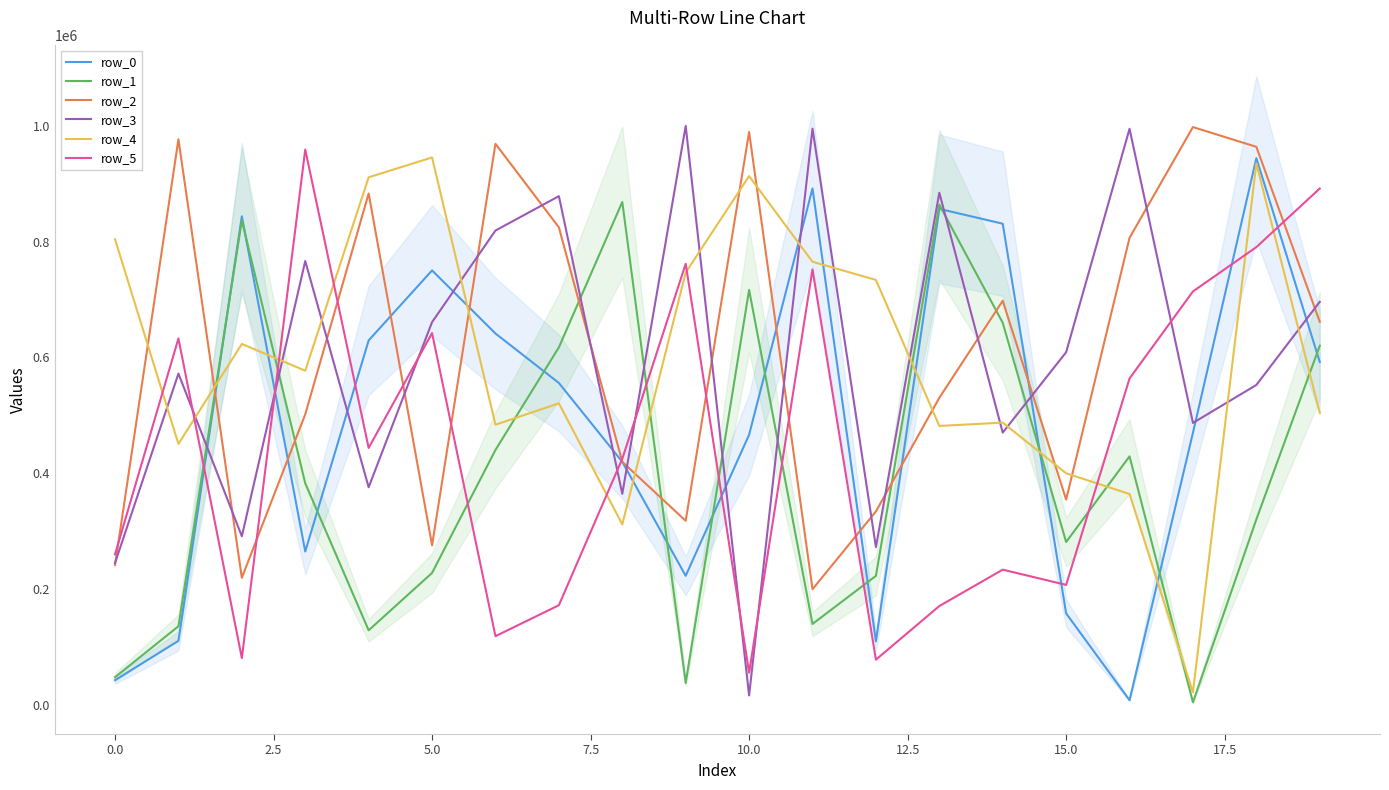

How many lines are shown in the chart?

6